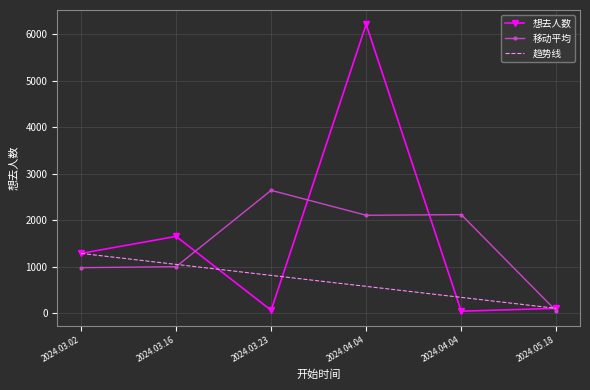

What are all the series names shown in the legend?

想去人数, 移动平均, 趋势线